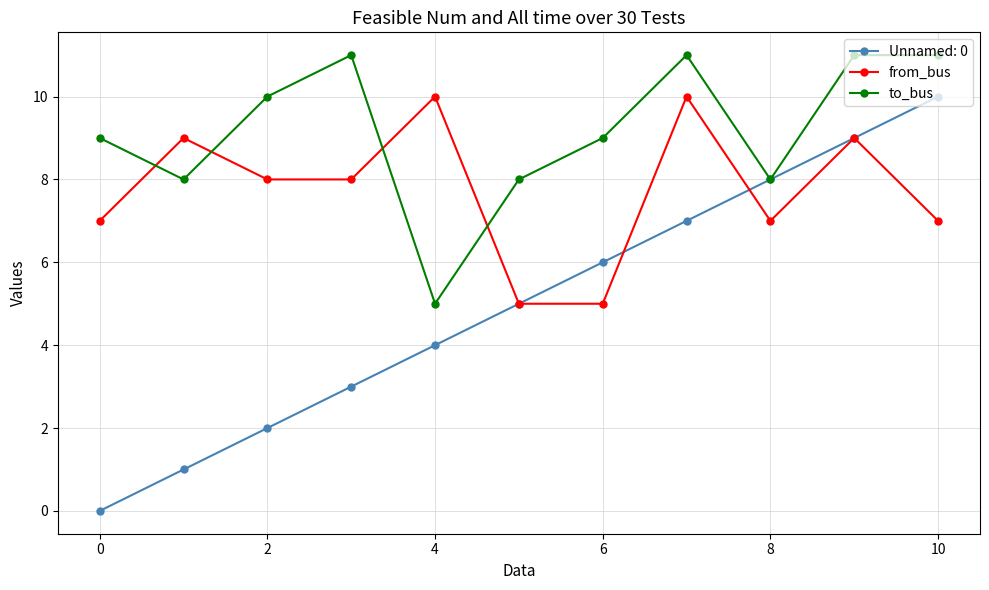

True or false: Unnamed: 0 has more than 2 interior local peaks.

False